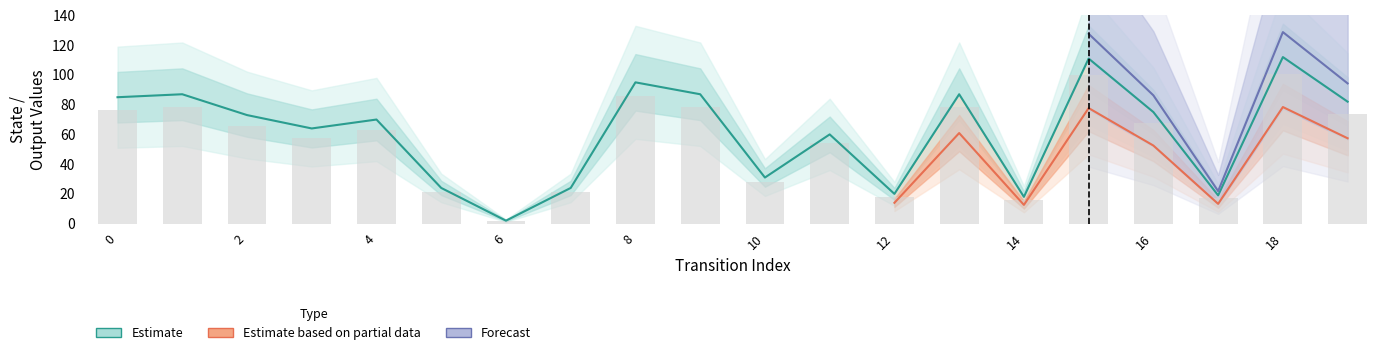

How many categories are shown in the chart?

20